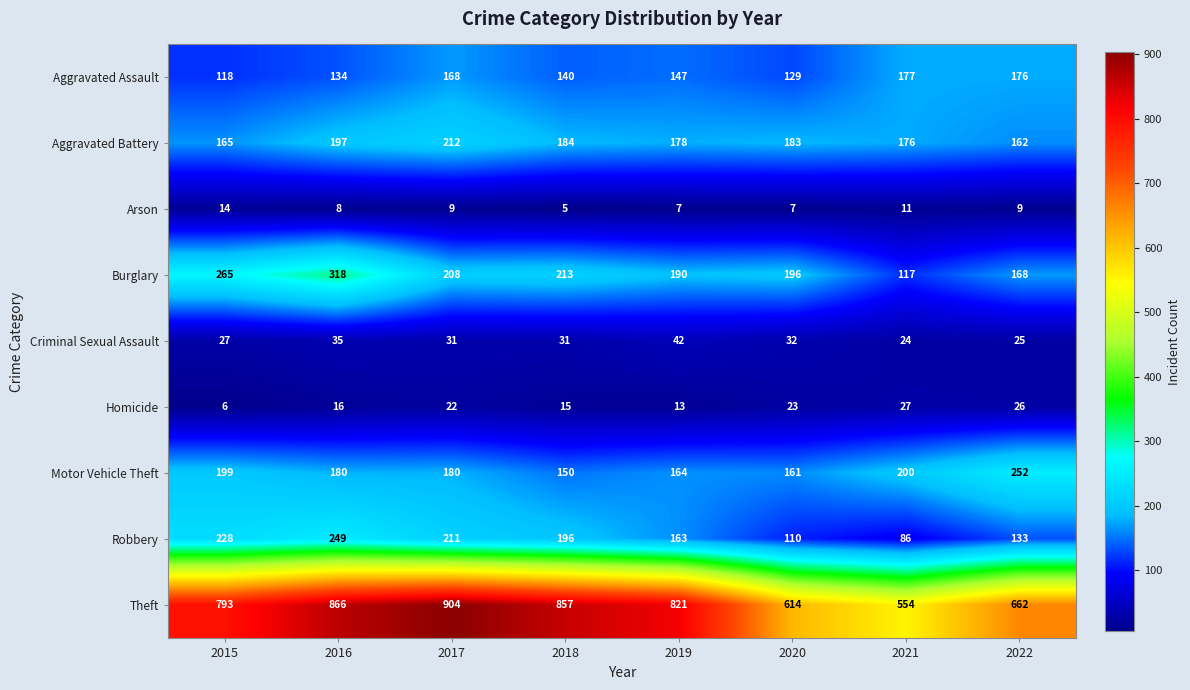

Between 2018 and 2021, which series saw the biggest shift?

Theft